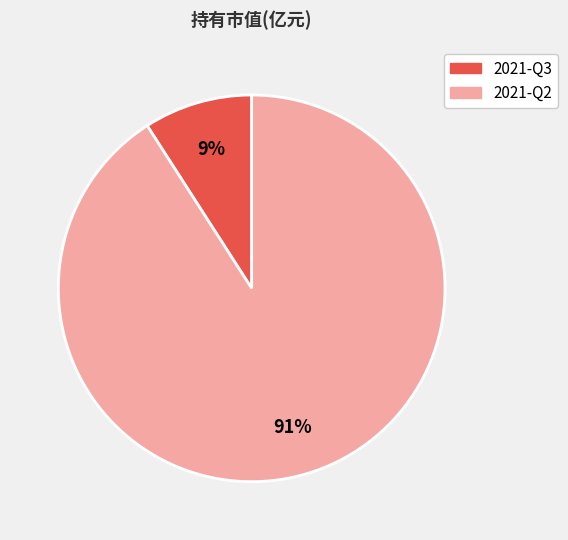

To the nearest percent, what is the difference between the 2021-Q2 and 2021-Q3 slice percentages?

82%